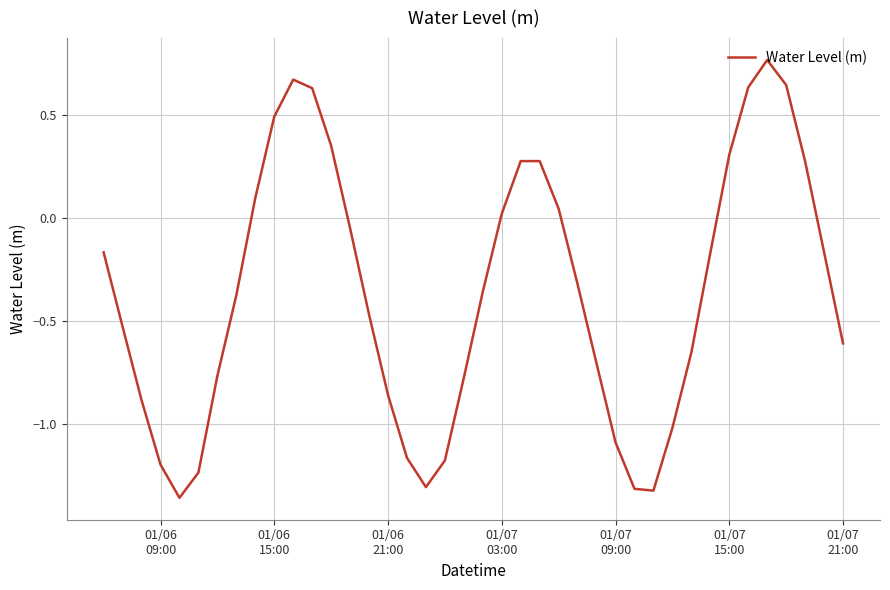

What is the difference between the maximum and minimum values?

2.1